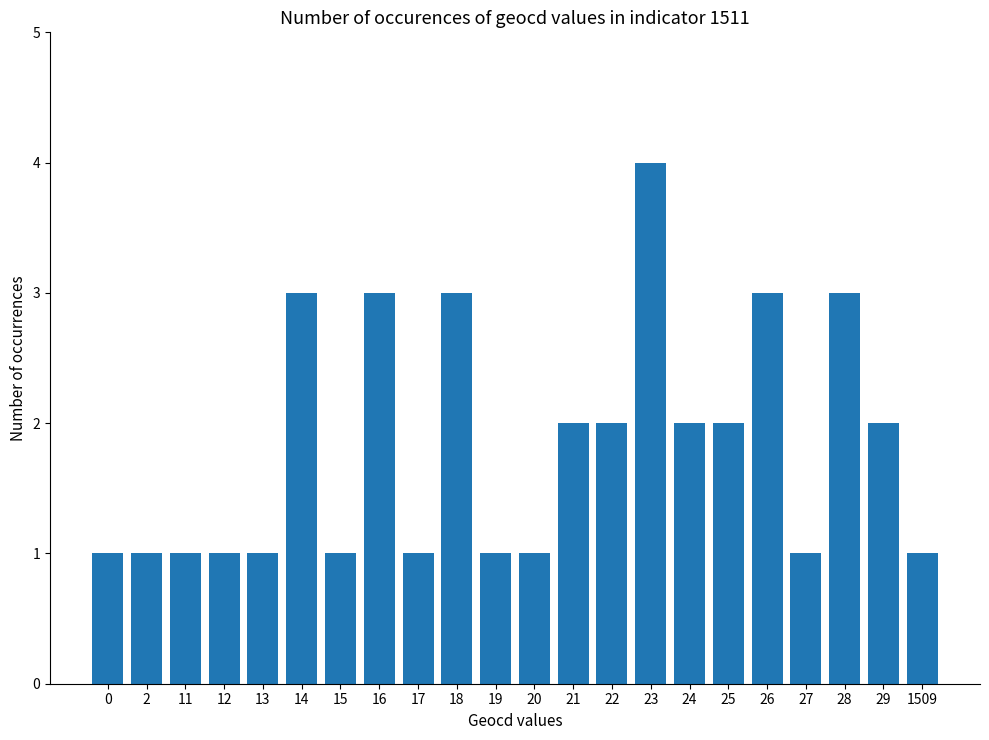

What is the sum of all values?

40